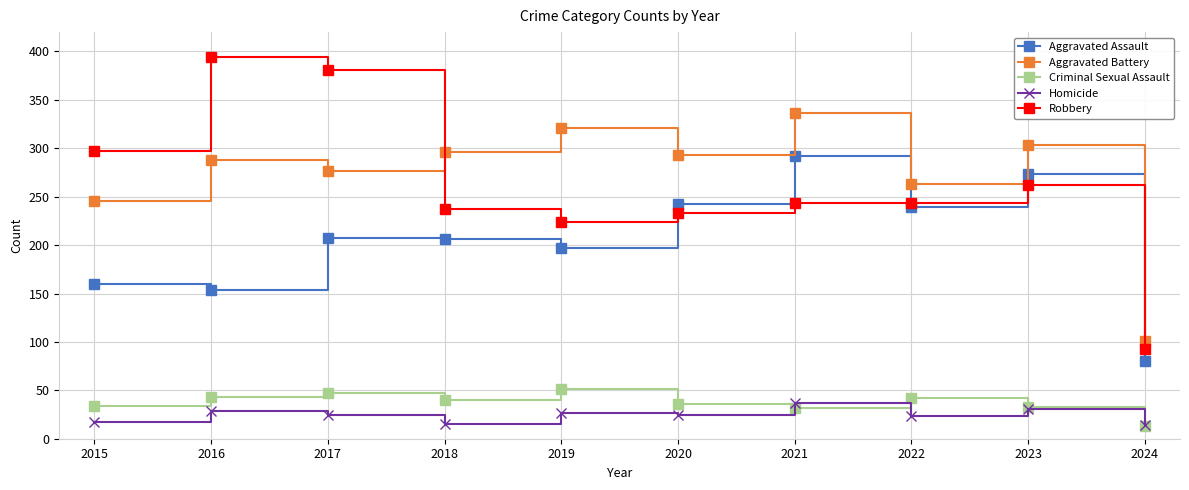

What is the difference between the highest and lowest values at 2020?

269